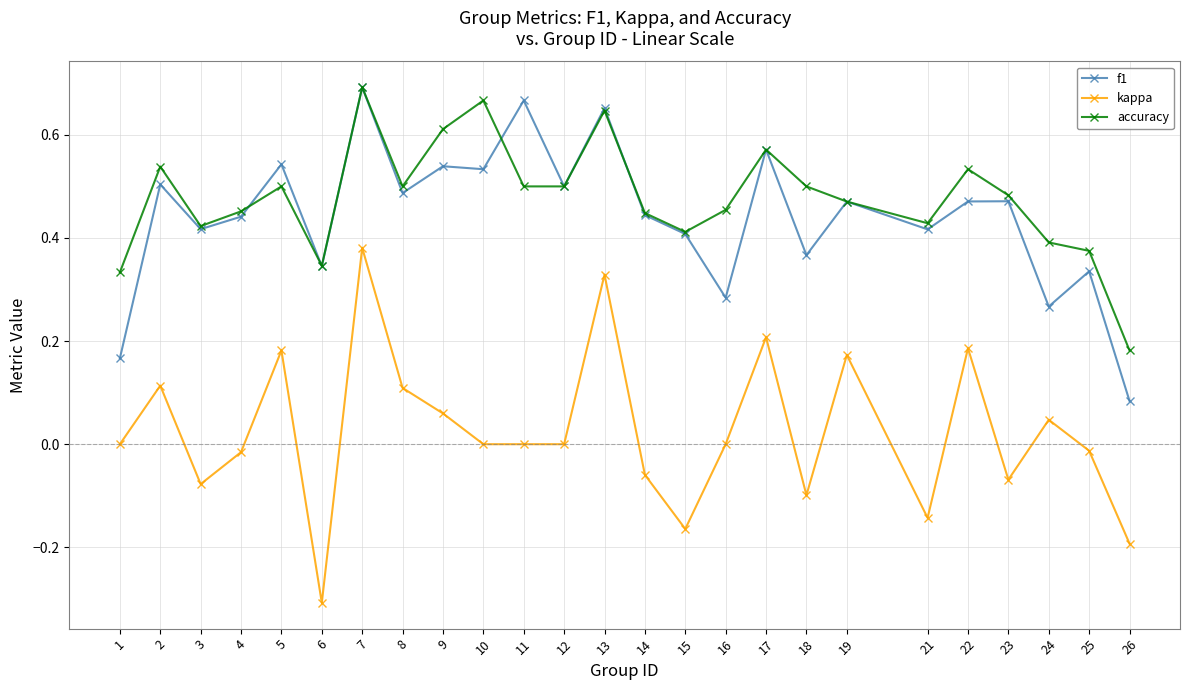

At which label does kappa reach its minimum?

6